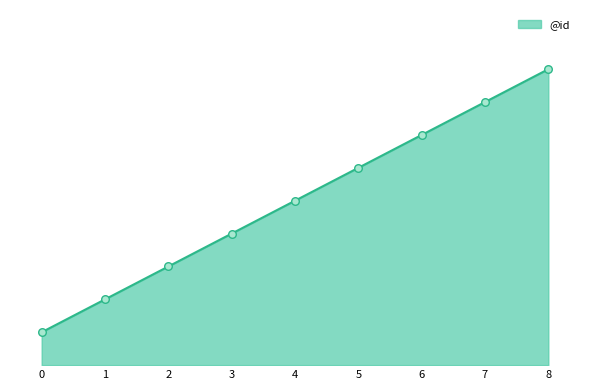

What is the change in value from 5 to 7?

+2